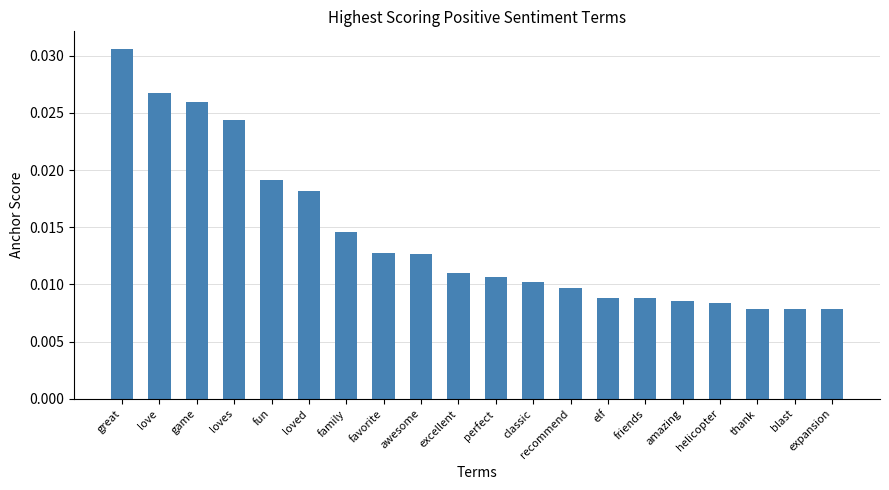

At which category does the chart reach its peak across all series?

great